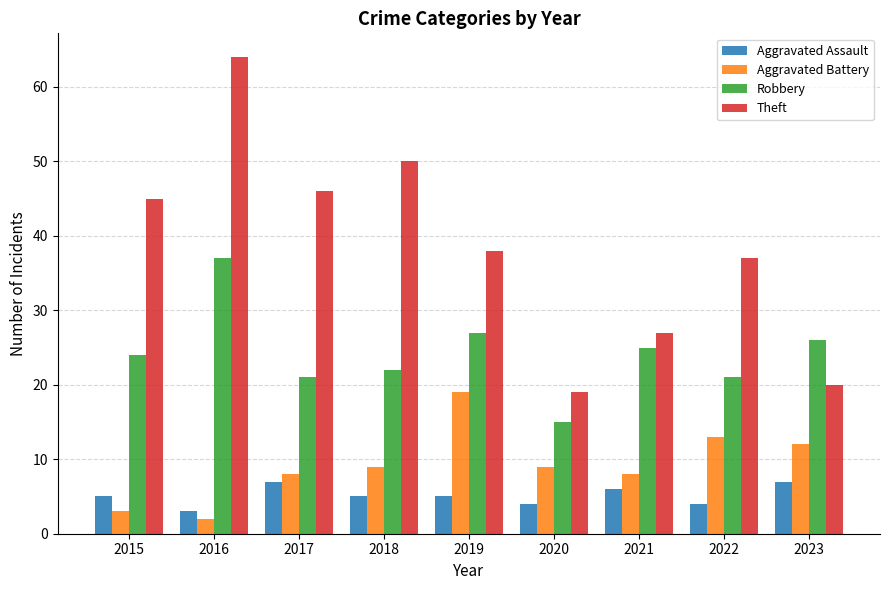

Between 2020 and 2023, which series saw the biggest shift?

Robbery